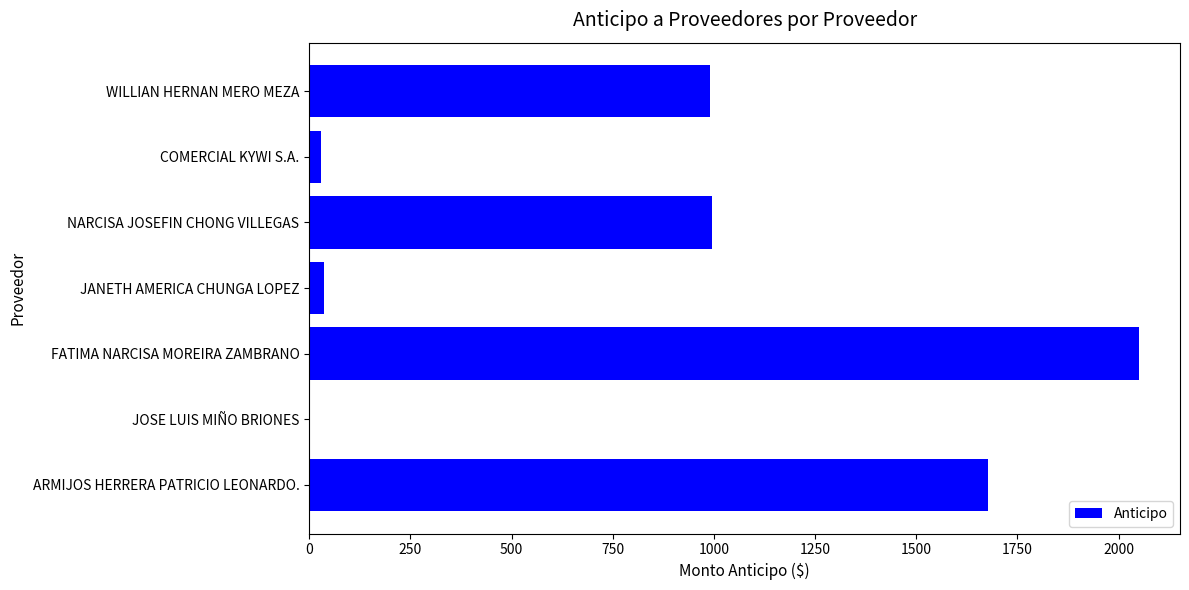

What is the greatest value displayed?

2049.2